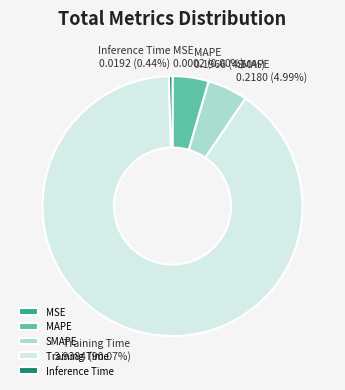

To the nearest percent, what is the difference between the largest and smallest slice percentages?

90%